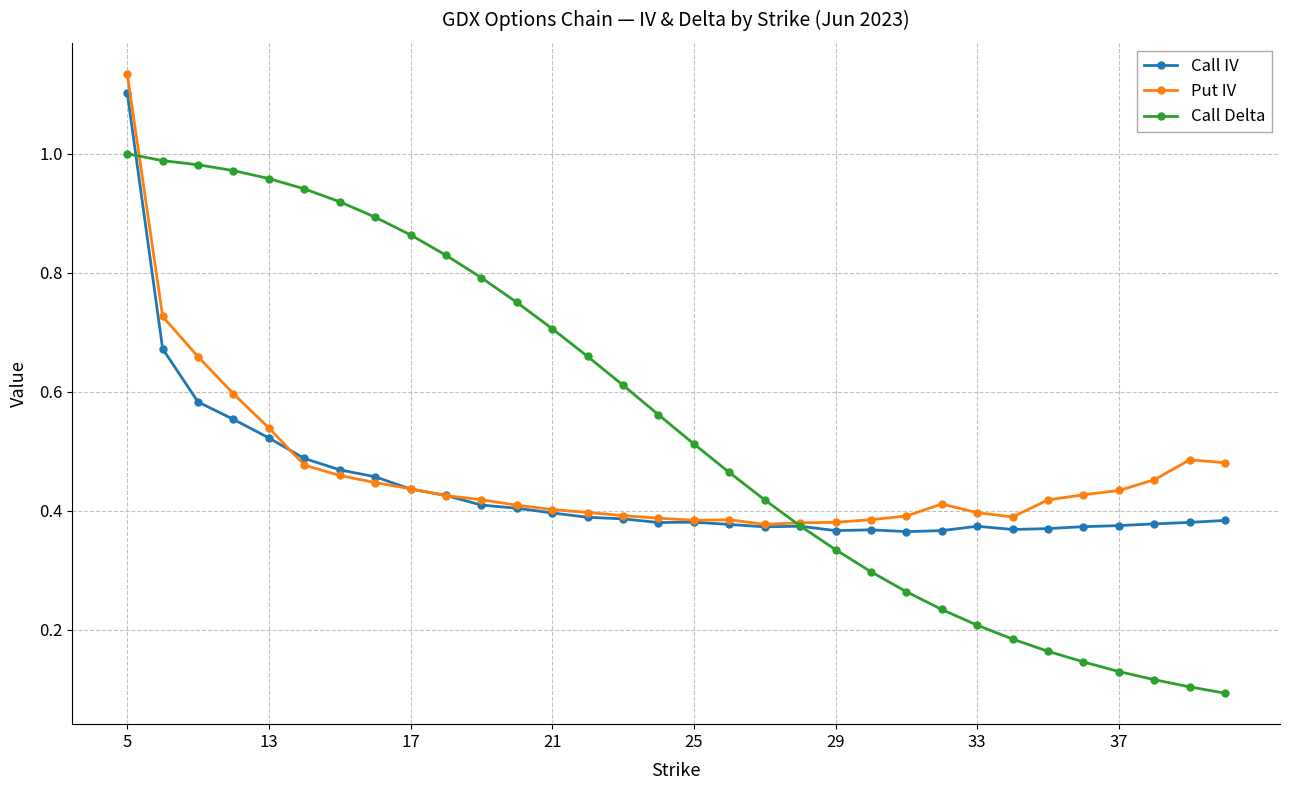

Which series has the largest total across all categories?

Call Delta